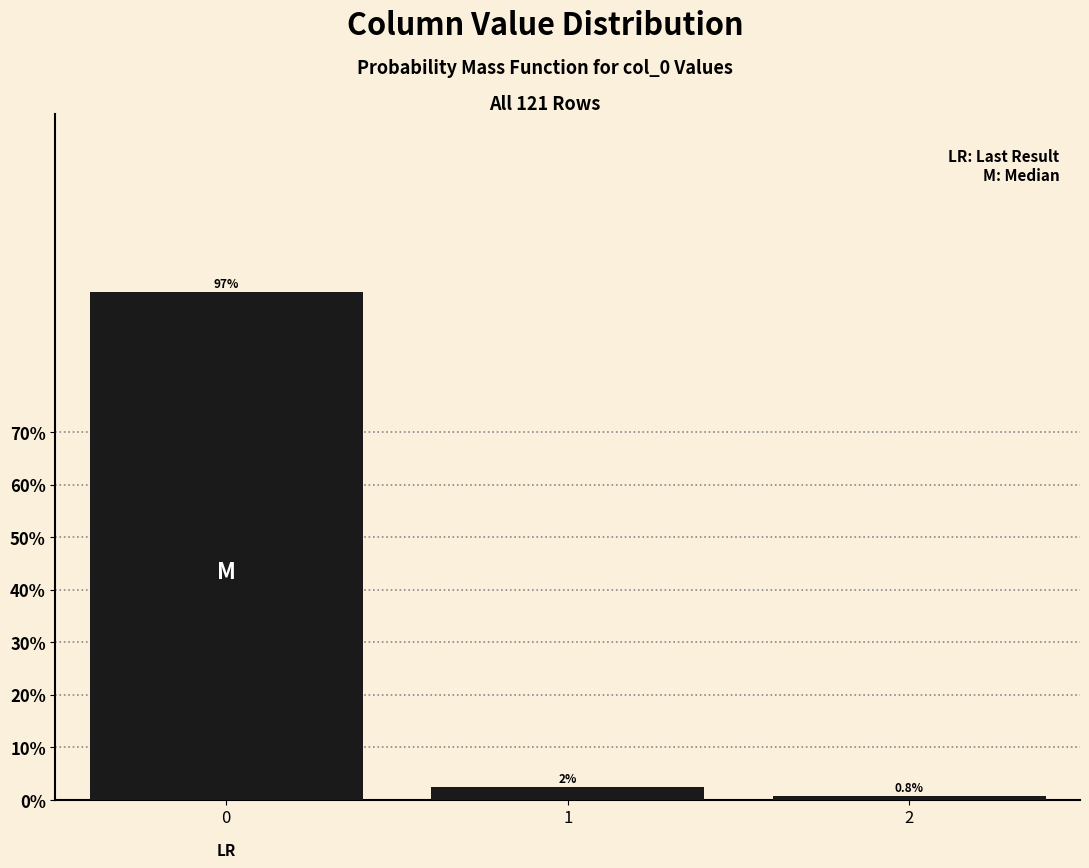

Rank the categories by value from highest to lowest.

0, 1, 2